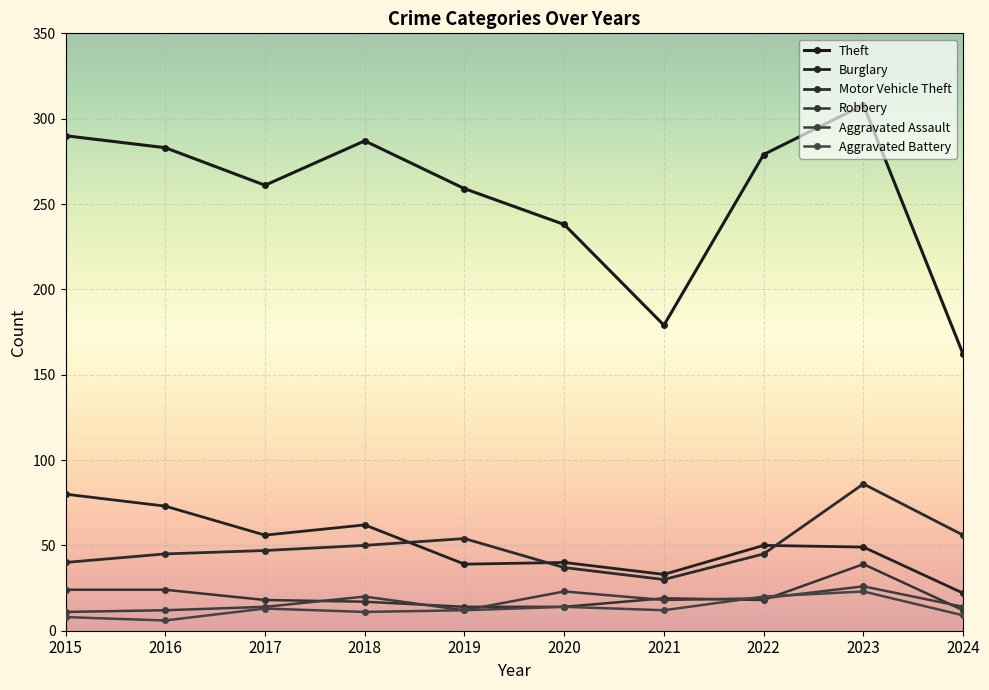

True or false: Aggravated Assault and Motor Vehicle Theft cross at least once.

False